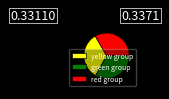

Do yellow group and red group together represent more than half of the pie?

Yes